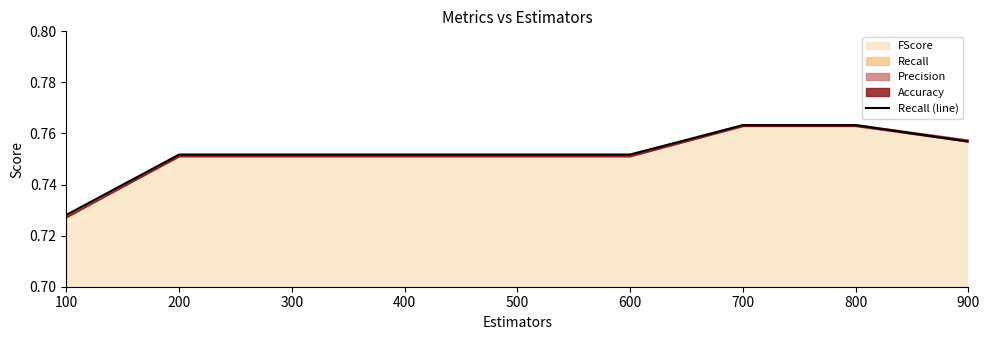

List the labels in order of value, largest first.

700, 800, 900, 200, 300, 400, 500, 600, 100